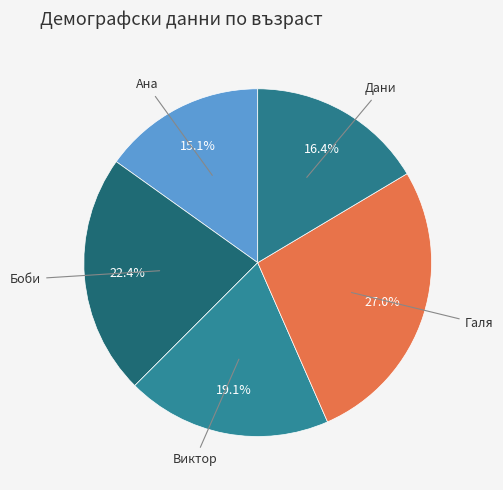

Rank the categories by value from lowest to highest.

Ана, Дани, Виктор, Боби, Галя